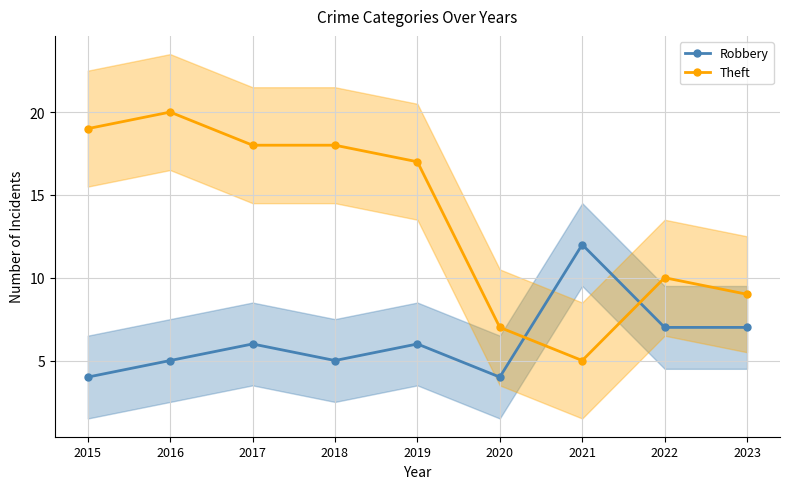

What are all the series names shown in the legend?

Robbery, Theft